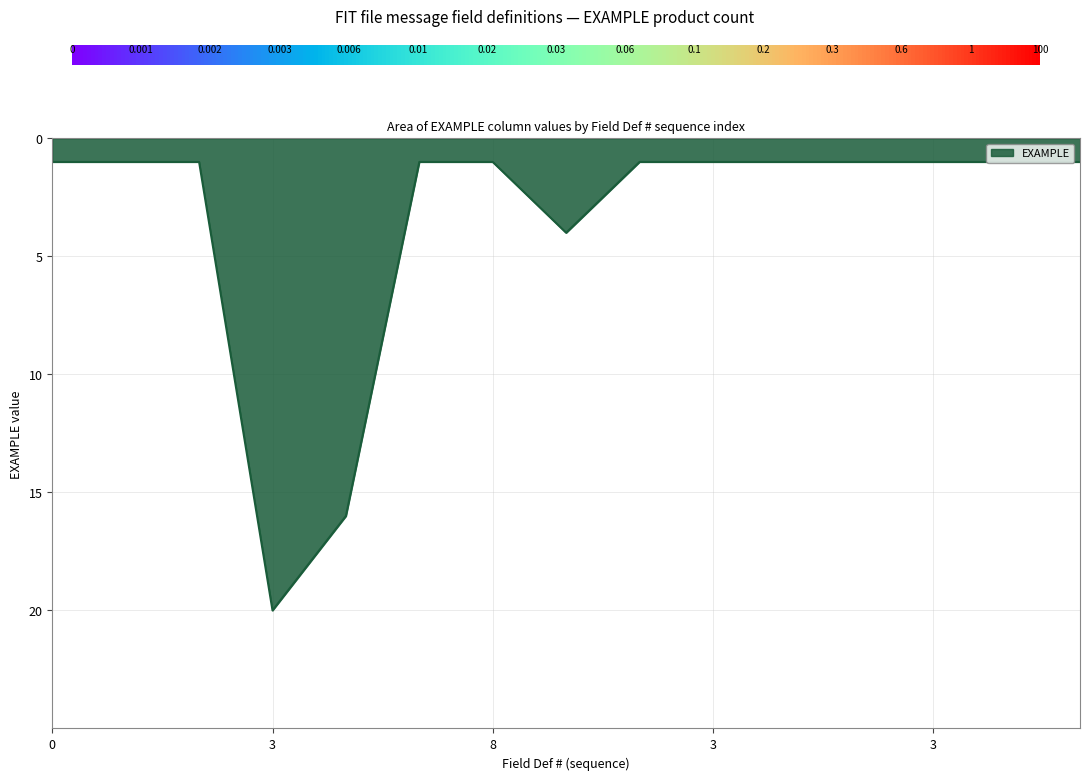

What is the maximum value shown in the chart?

20